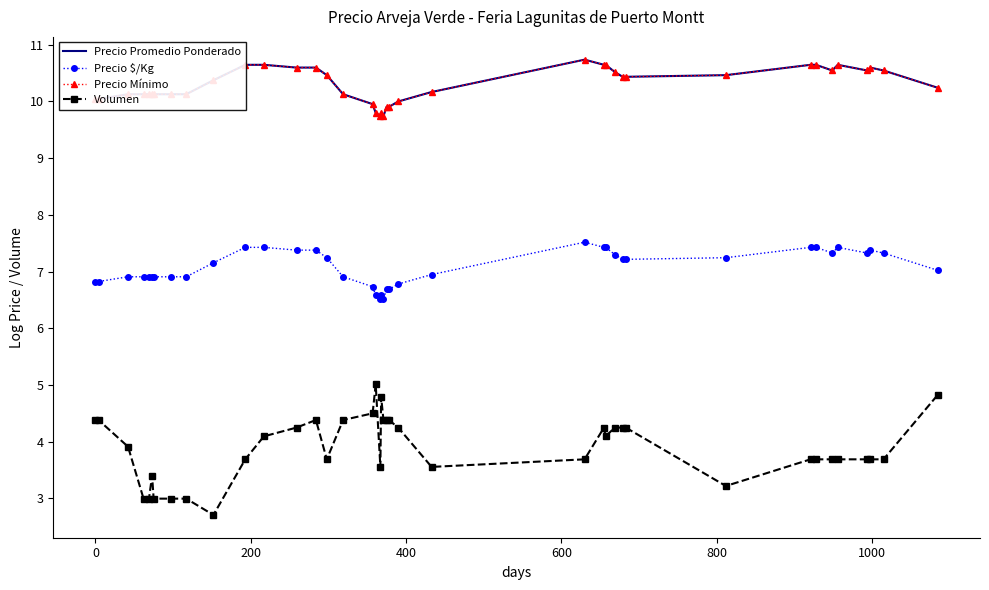

Reading right to left, list all the values displayed in this chart.

Precio Promedio Ponderado: 10.2	10.5	10.6	10.5	10.6	10.5	10.6	10.6	10.5	10.4	10.4	10.5	10.6	10.6	10.7	10.2	10.0	9.9	9.9	9.7	9.8	9.7	9.8	10.0	10.1	10.5	10.6	10.6	10.6	10.6	10.4	10.1	10.1	10.1	10.1	10.1	10.1	10.1	10.0	10.0
Precio $/Kg: 7.0	7.3	7.4	7.3	7.4	7.3	7.4	7.4	7.2	7.2	7.2	7.3	7.4	7.4	7.5	6.9	6.8	6.7	6.7	6.5	6.6	6.5	6.6	6.7	6.9	7.2	7.4	7.4	7.4	7.4	7.2	6.9	6.9	6.9	6.9	6.9	6.9	6.9	6.8	6.8
Precio Mínimo: 10.2	10.5	10.6	10.5	10.6	10.5	10.6	10.6	10.5	10.4	10.4	10.5	10.6	10.6	10.7	10.2	10.0	9.9	9.9	9.7	9.8	9.7	9.8	10.0	10.1	10.5	10.6	10.6	10.6	10.6	10.4	10.1	10.1	10.1	10.1	10.1	10.1	10.1	10.0	10.0
Volumen: 4.8	3.7	3.7	3.7	3.7	3.7	3.7	3.7	3.2	4.2	4.2	4.2	4.1	4.2	3.7	3.6	4.2	4.4	4.4	4.4	4.8	3.6	5.0	4.5	4.4	3.7	4.4	4.2	4.1	3.7	2.7	3.0	3.0	3.0	3.4	3.0	3.0	3.9	4.4	4.4